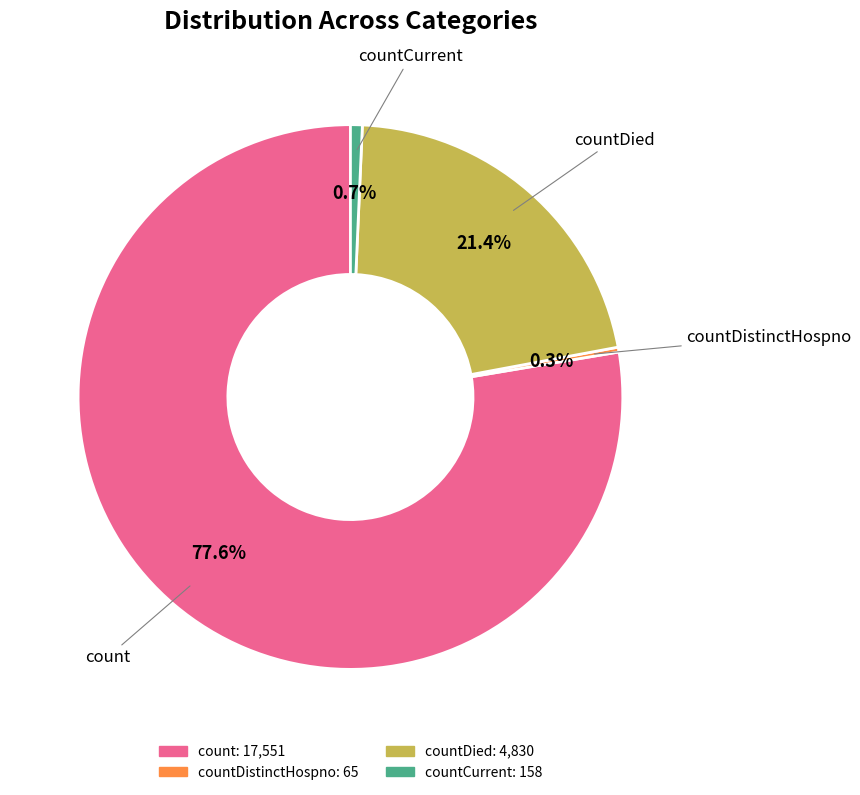

Is there a majority slice in this chart?

Yes